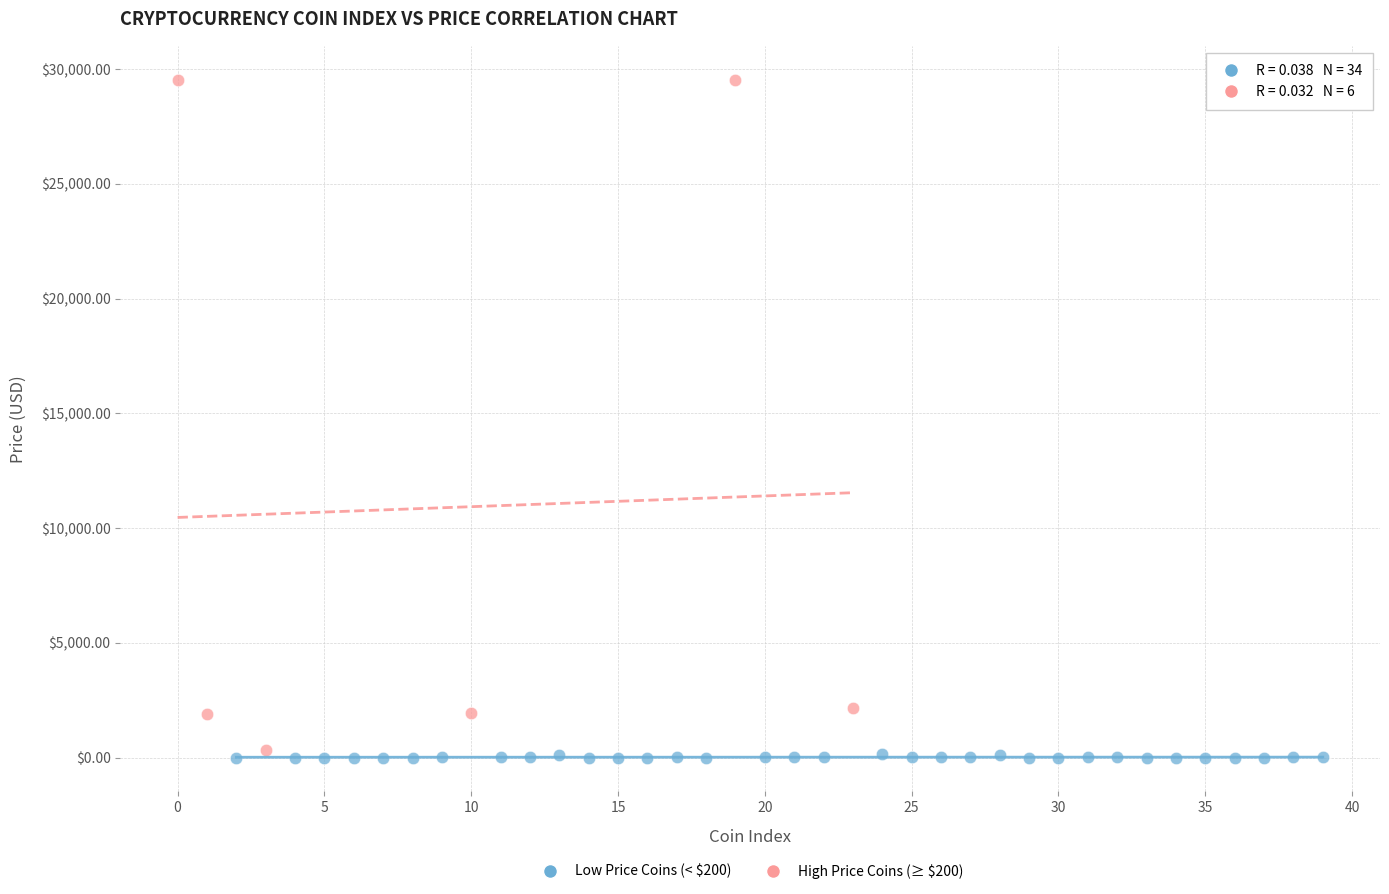

Which series contains the highest Y value?

High Price Coins (≥ $200)